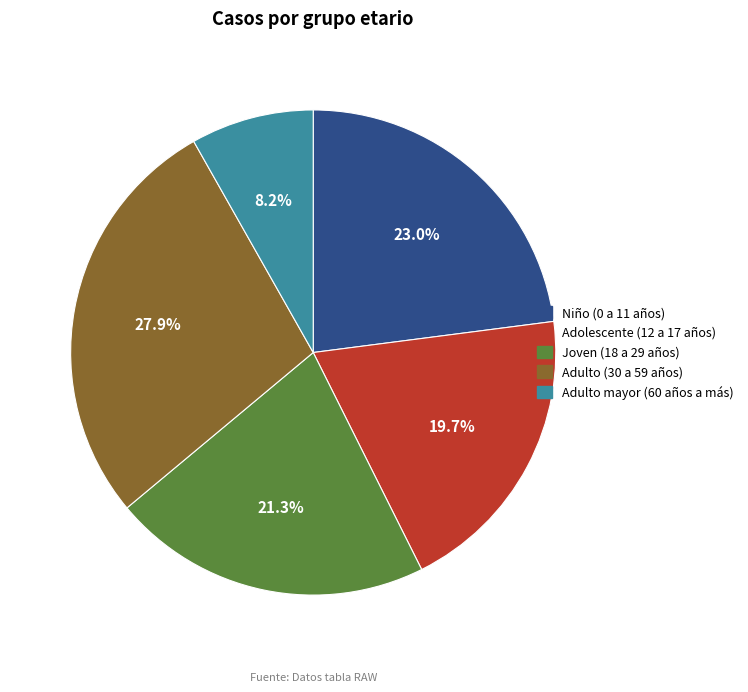

Which category has the biggest portion of the pie?

Adulto (30 a 59 años)